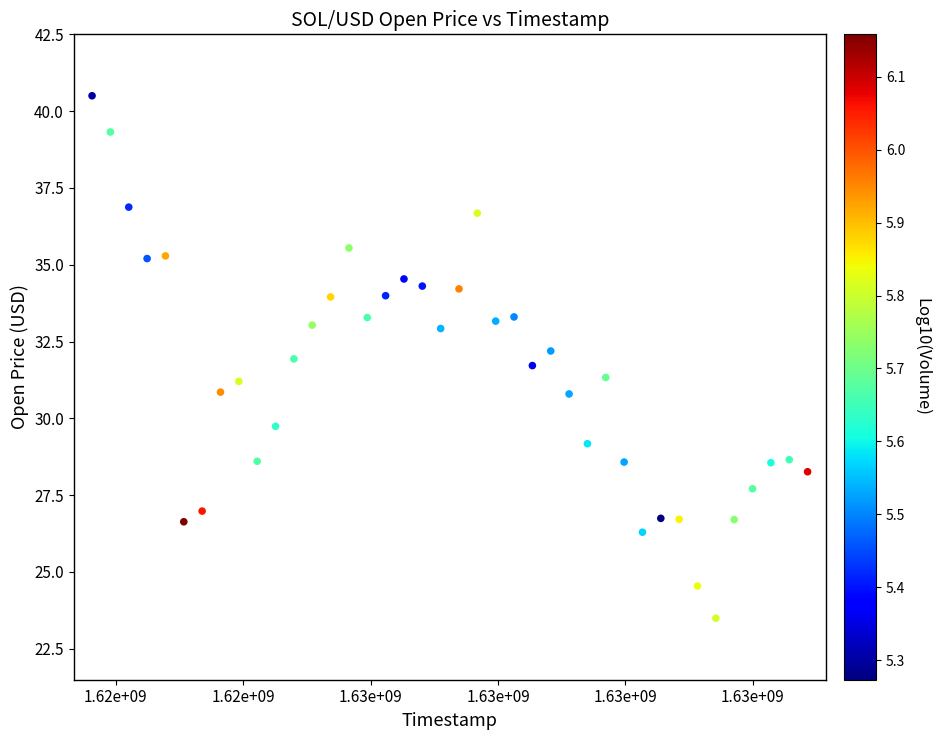

What is the range of Y values (max minus min)?

17.0